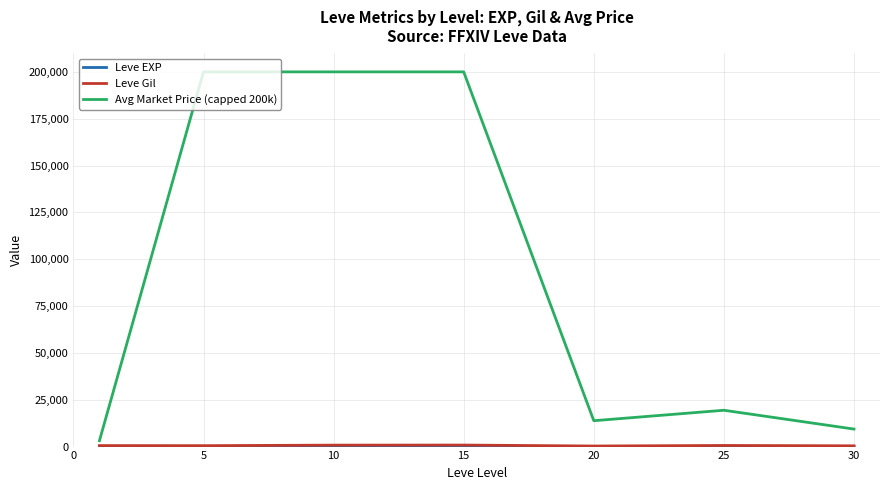

What is the maximum value shown in the chart?

200000.0